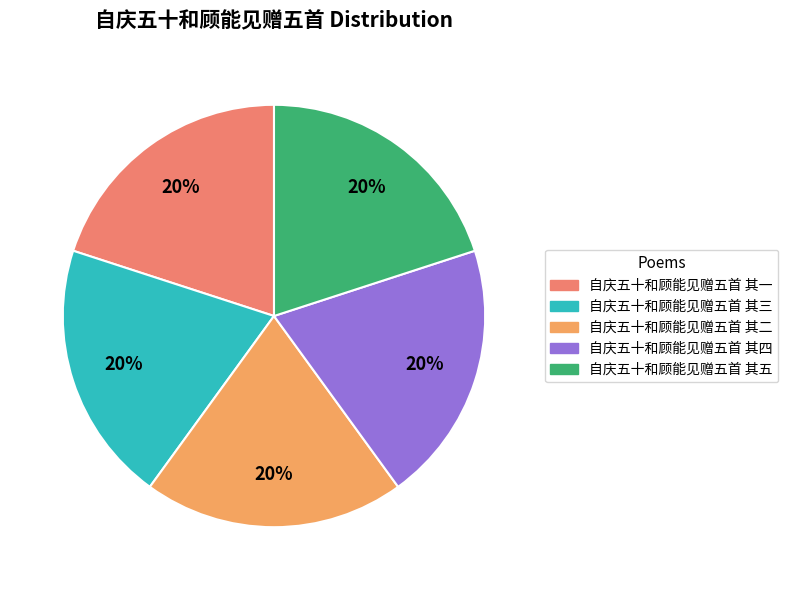

To the nearest percent, what is the average slice percentage?

20%